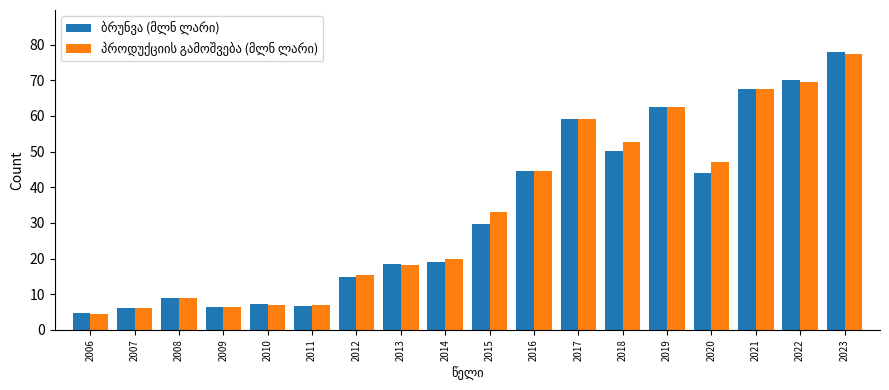

Which category has the highest value across all series?

2023